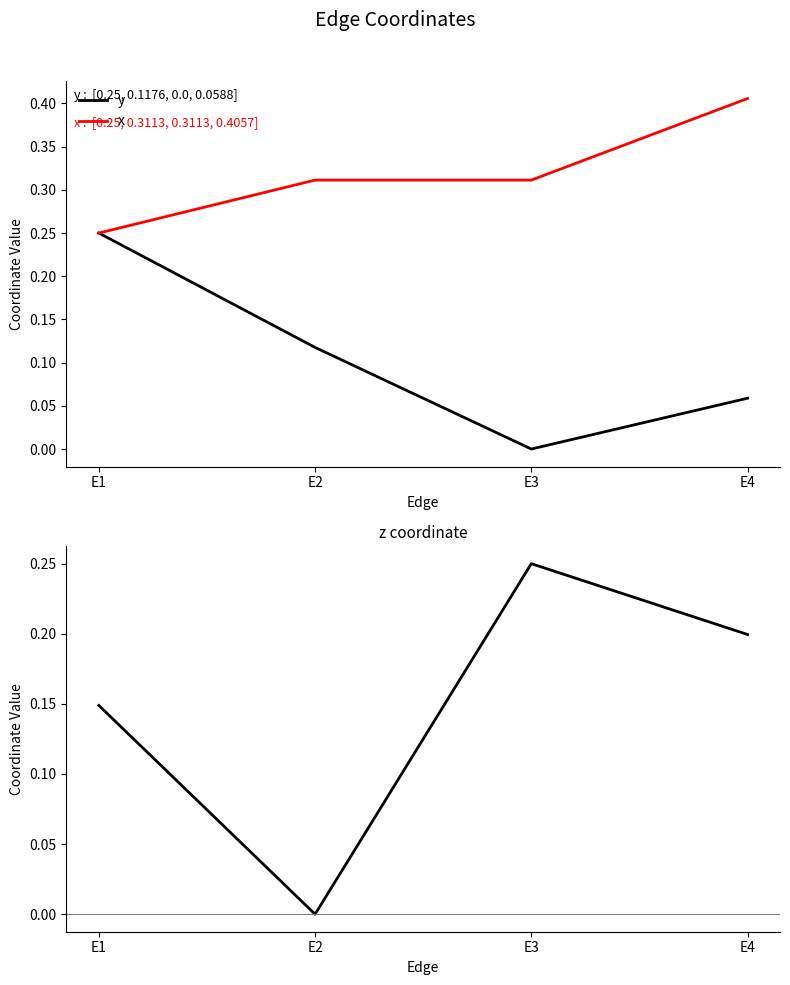

Reading left to right, what are all the values shown in this chart?

y: 0.2	0.1	0.0	0.1
x: 0.2	0.3	0.3	0.4
z: 0.1	0.0	0.2	0.2